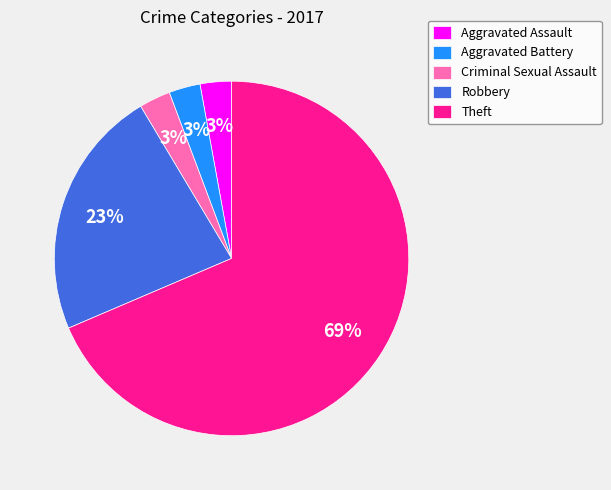

To the nearest percent, what is the combined percentage of Aggravated Assault and Robbery?

26%